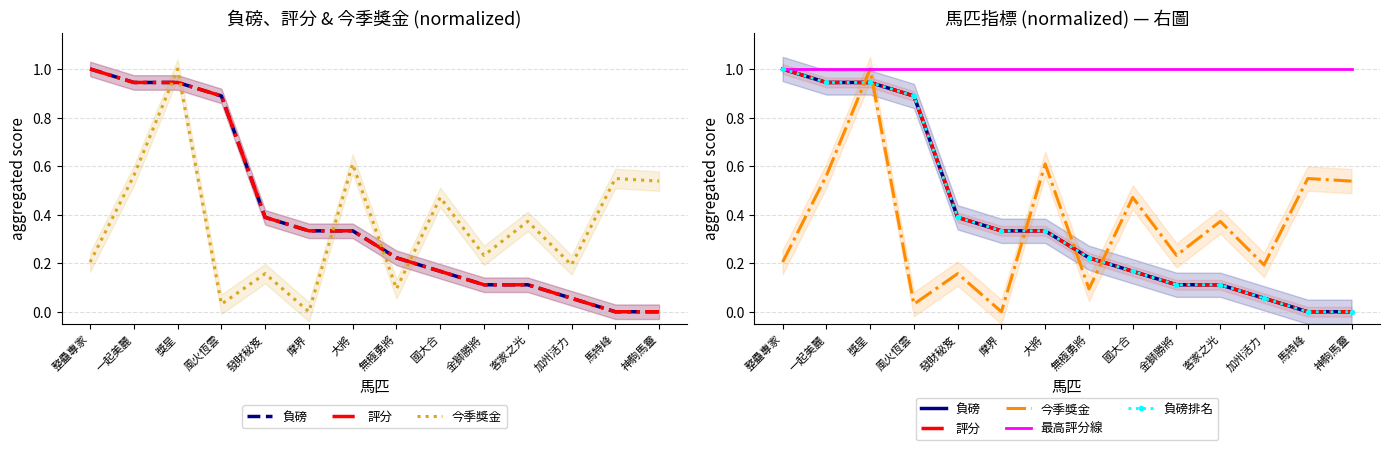

True or false: 最高評分線 has more than 1 points higher than both neighbors.

False